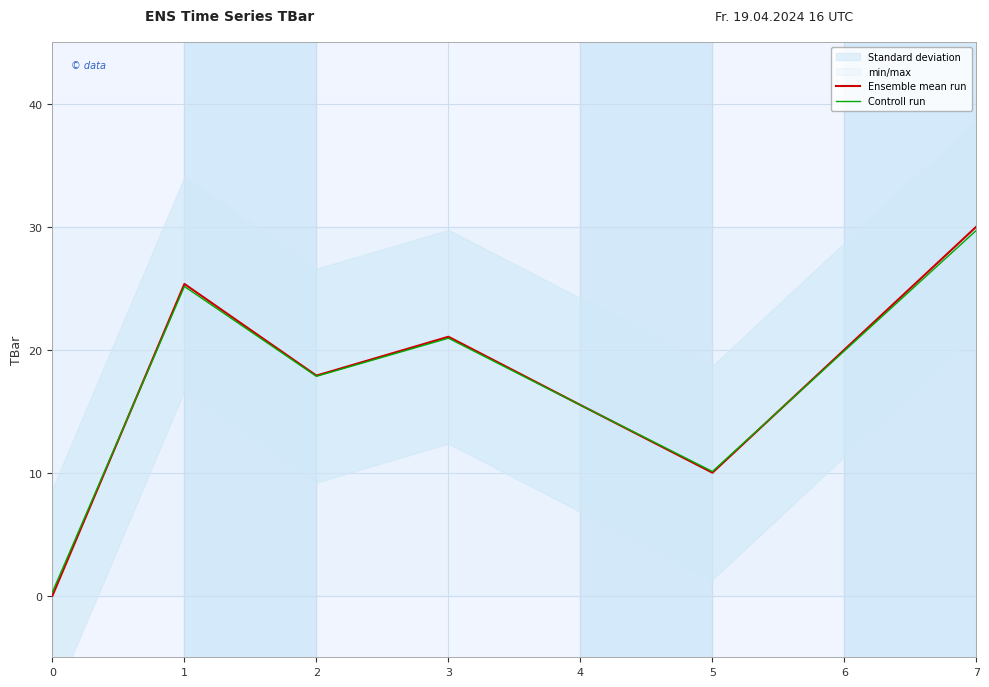

Is this an area chart (filled region under the line)?

No